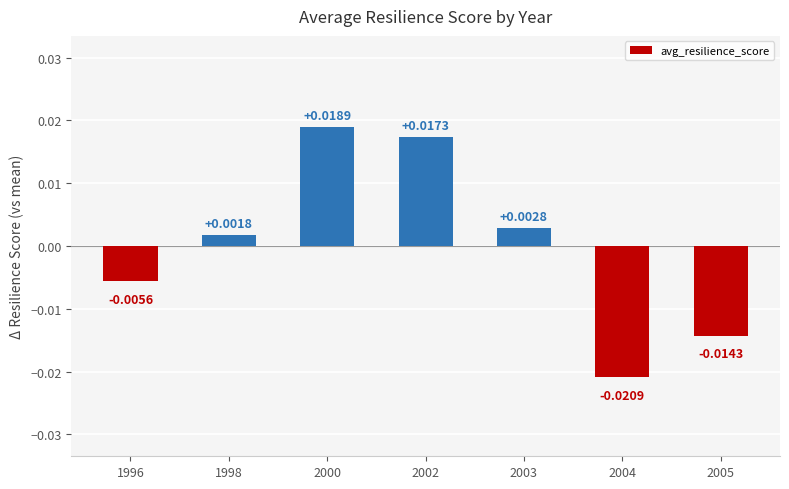

Rank the categories by value from lowest to highest.

2004, 2005, 1996, 1998, 2003, 2002, 2000